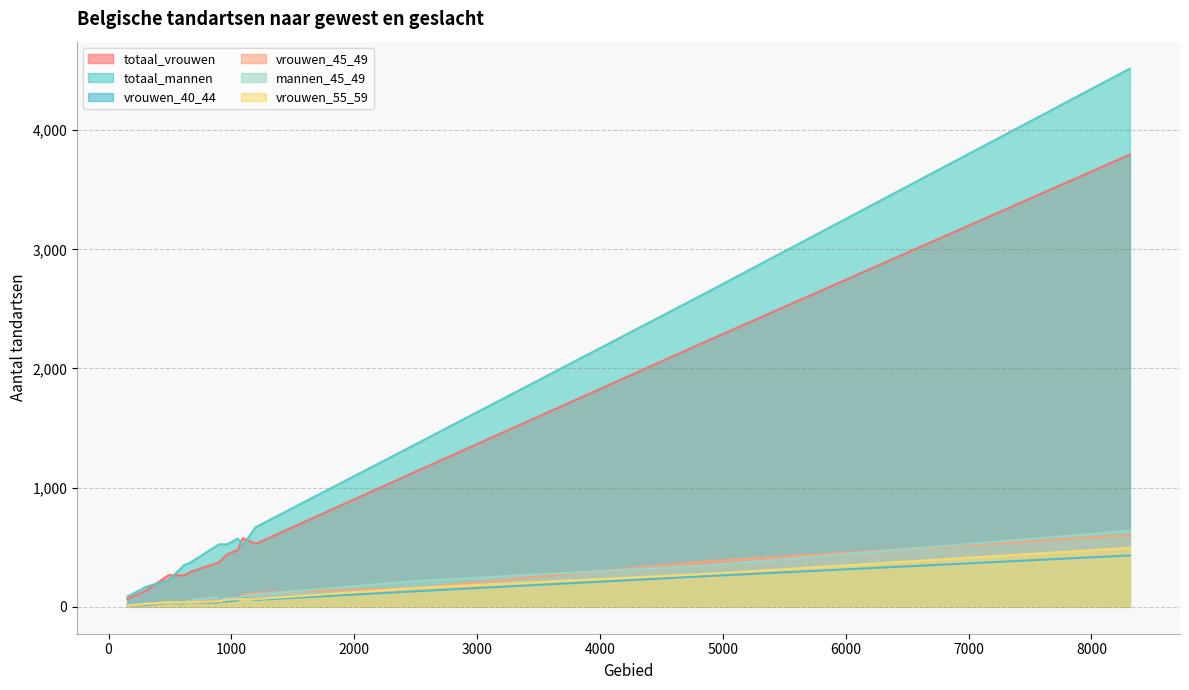

What is the average value of the vrouwen_45_49 series?

121